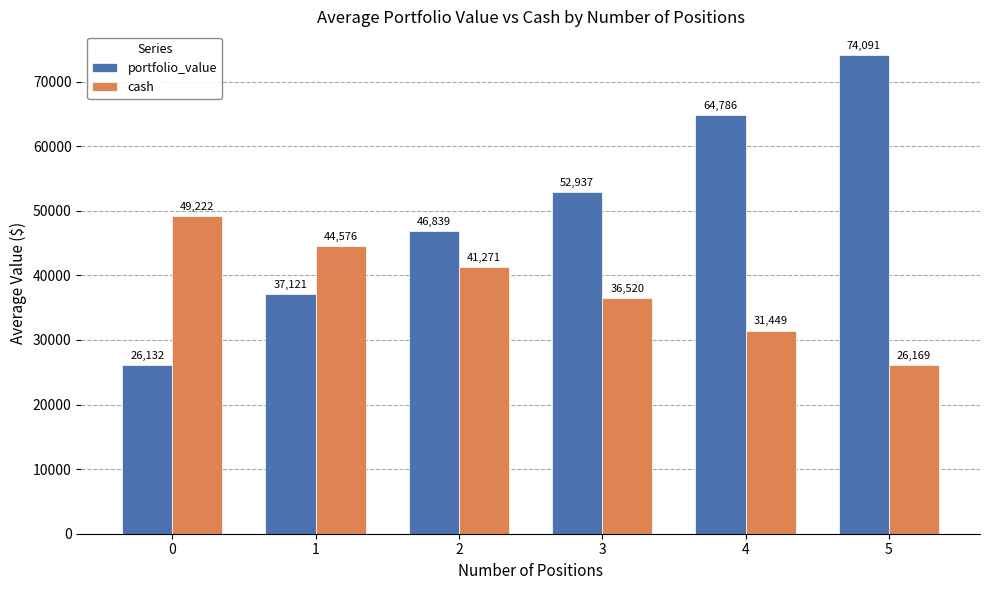

Rank the series by their maximum value, from highest to lowest.

portfolio_value, cash